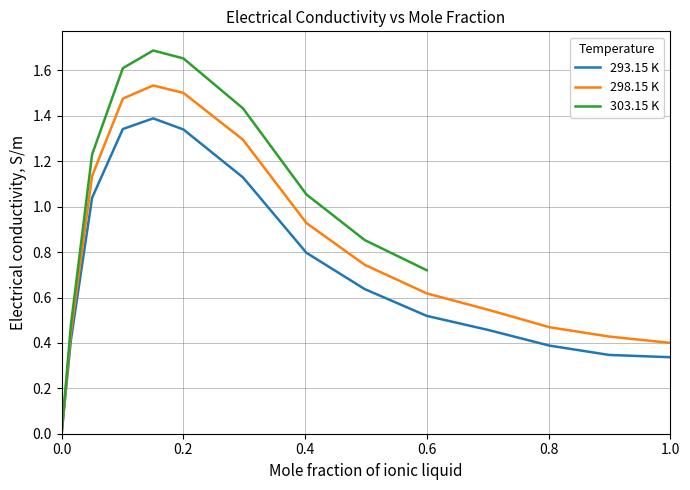

True or false: 298.15 K and 293.15 K cross at least once.

False